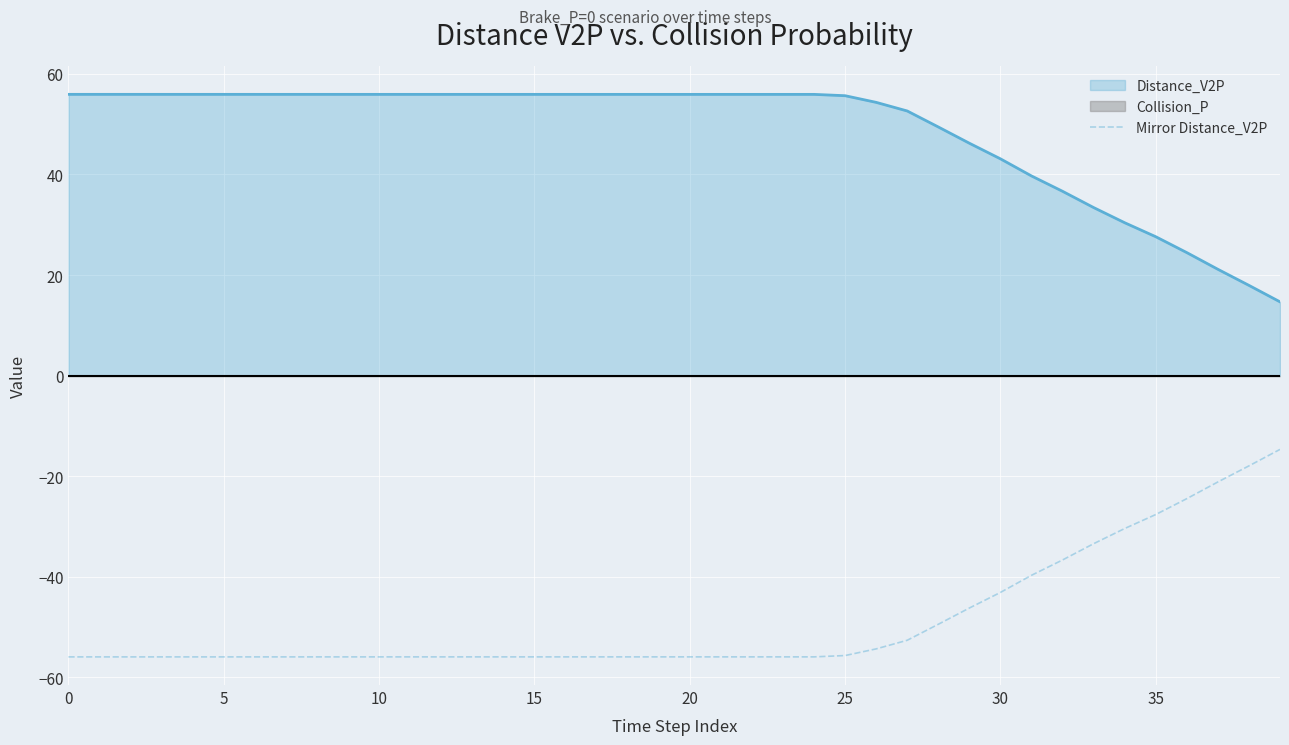

How many categories are shown in the chart?

40